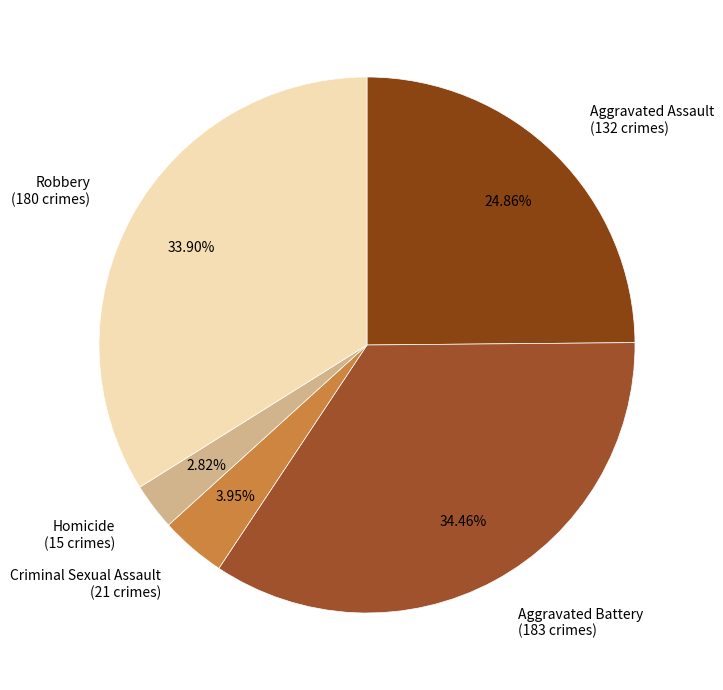

Approximately how many times larger is the value at Aggravated Battery compared to Aggravated Assault?

1.4